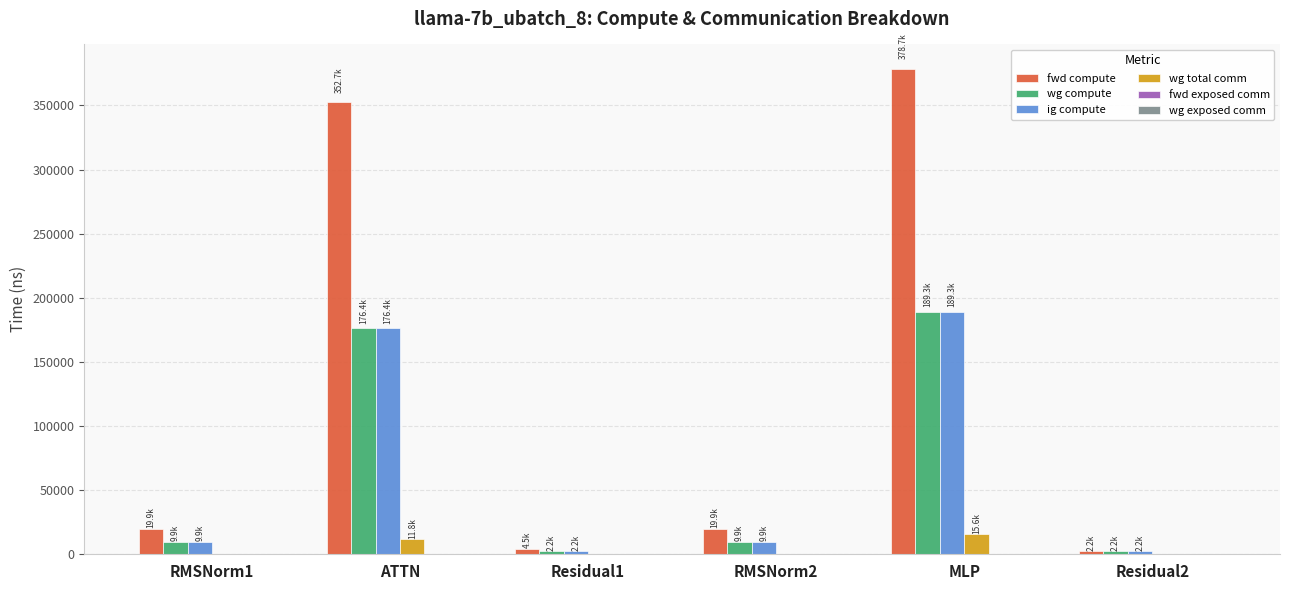

Which label corresponds to the largest value in the chart?

MLP